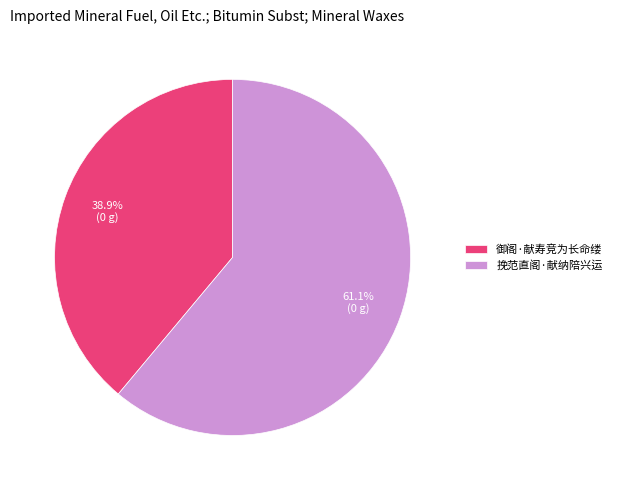

The 御阁·献寿竞为长命缕 slice represents 39% of the pie. True or false?

True